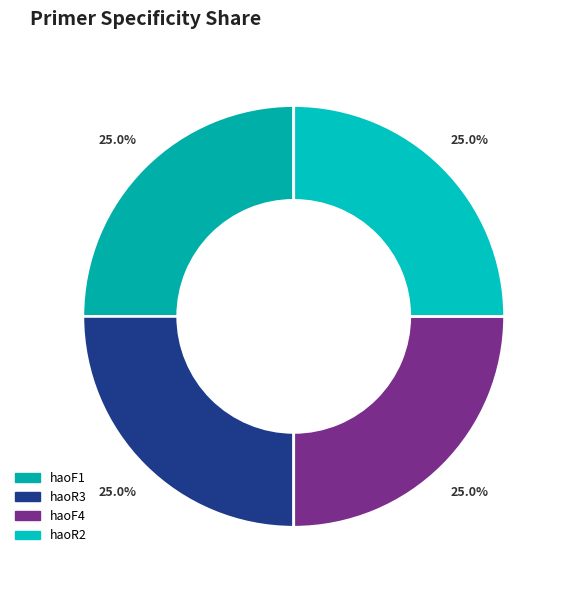

Count the number of slices in the pie.

4